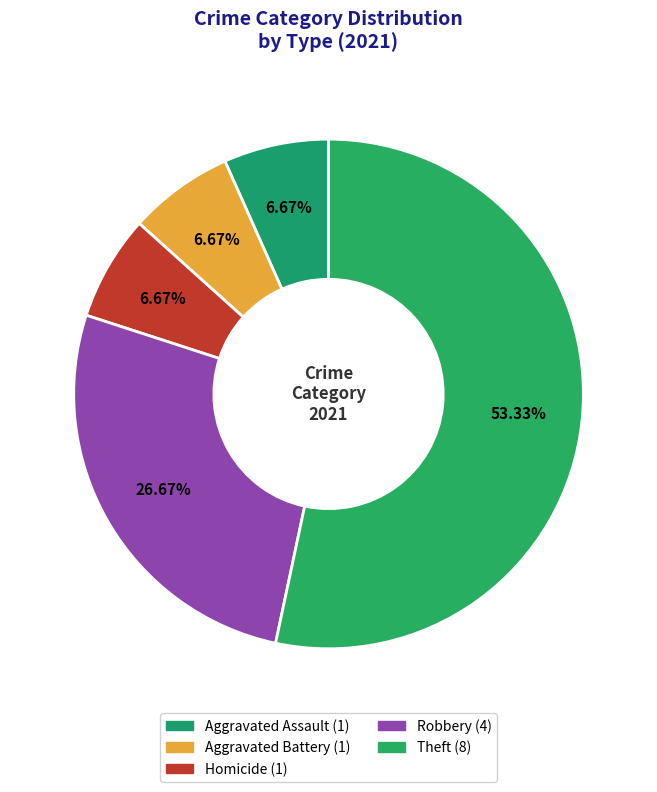

How many slices are in this pie chart?

5